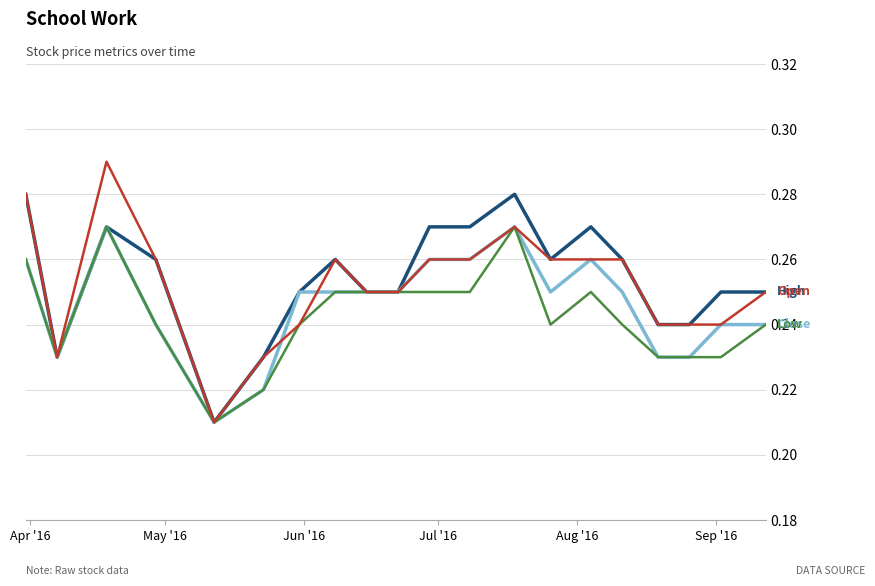

Is this an area chart (filled region under the line)?

No